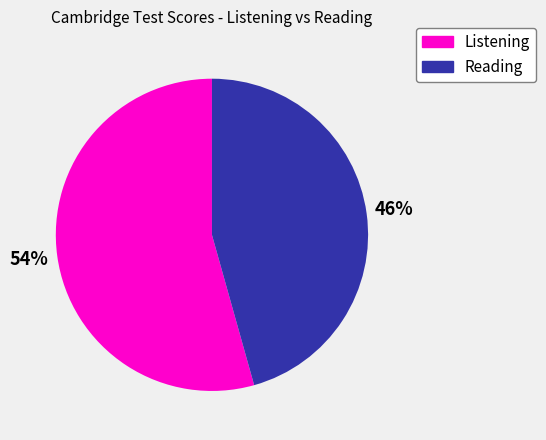

To the nearest percent, what percentage of the pie is Listening?

54%